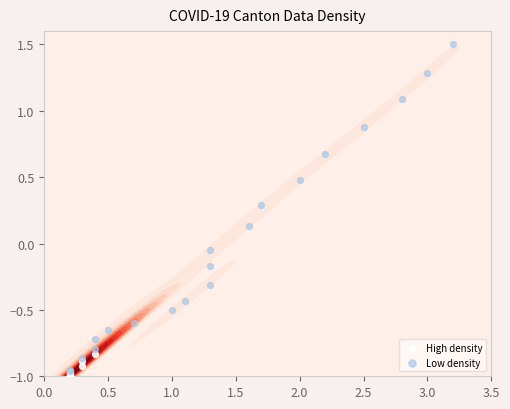

What is the sum of all Low density values?

-0.7